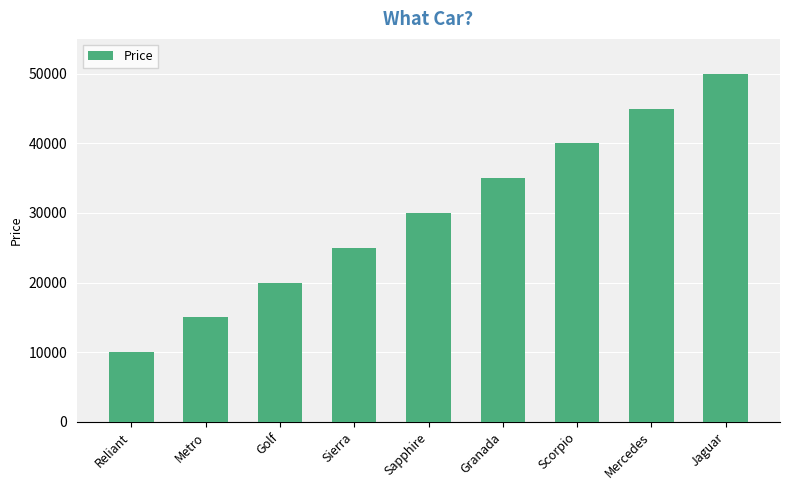

Rank the categories by value from lowest to highest.

Reliant, Metro, Golf, Sierra, Sapphire, Granada, Scorpio, Mercedes, Jaguar